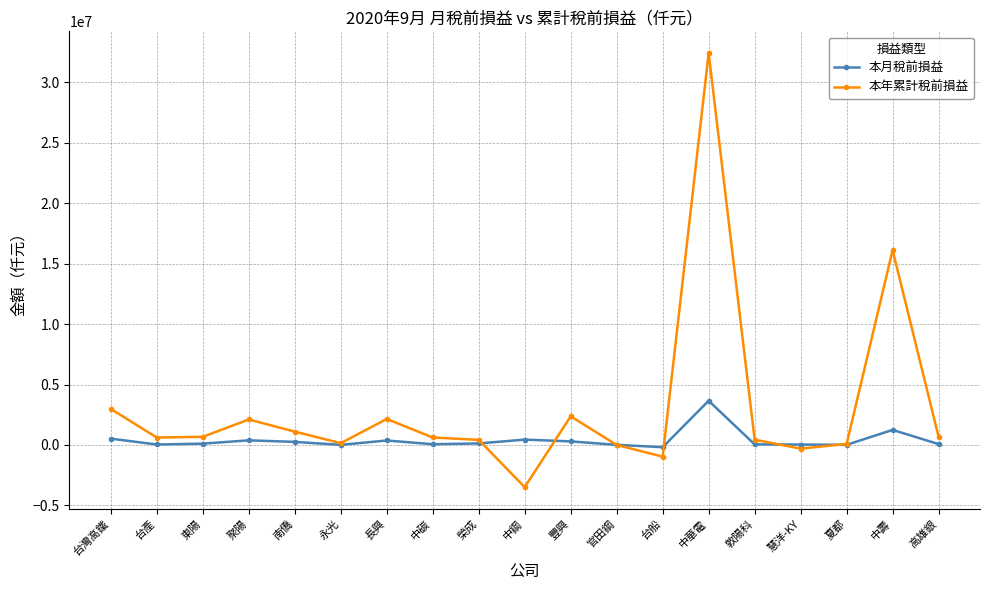

Is this an area chart (filled region under the line)?

No